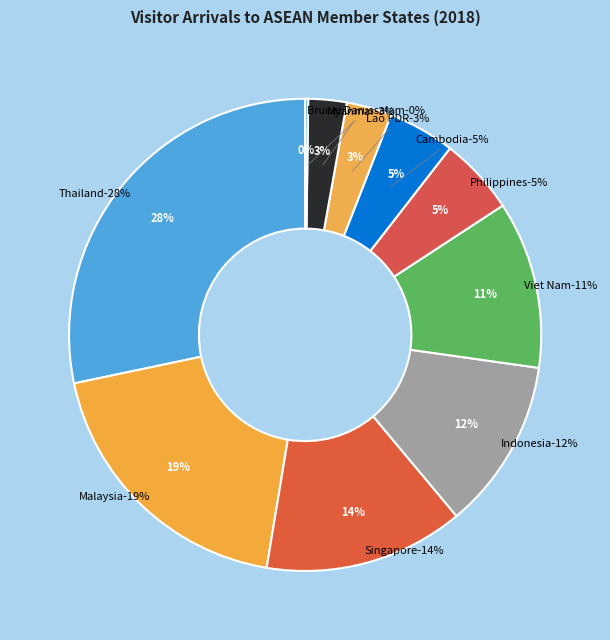

To the nearest percent, what percentage of the pie is Singapore?

14%